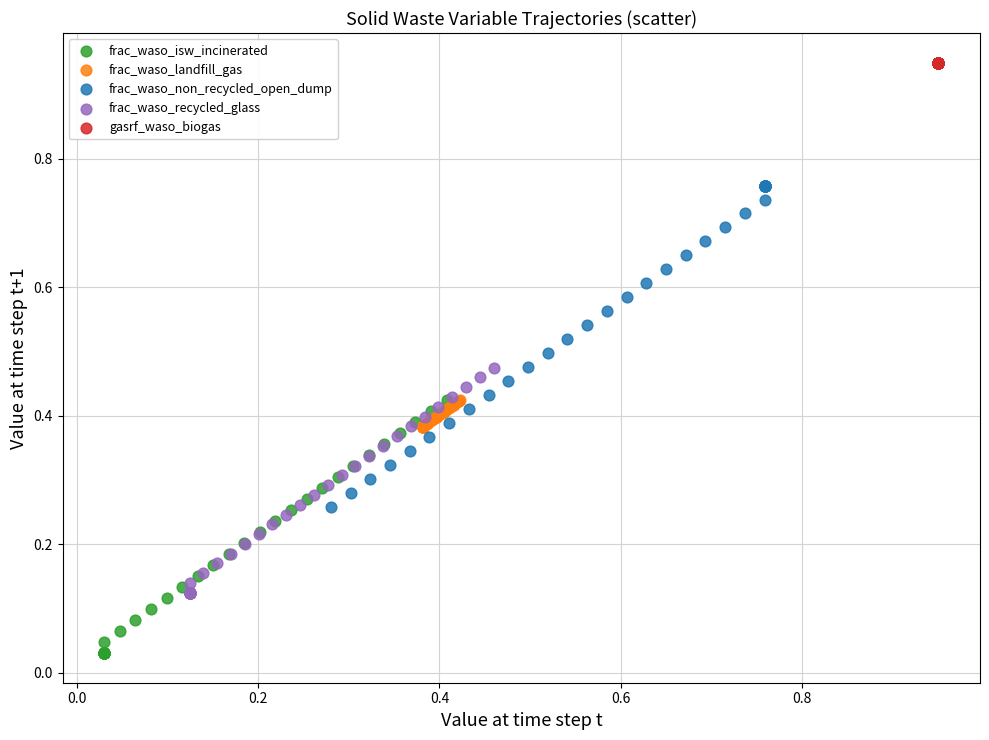

Which series reaches the minimum Y coordinate?

frac_waso_isw_incinerated